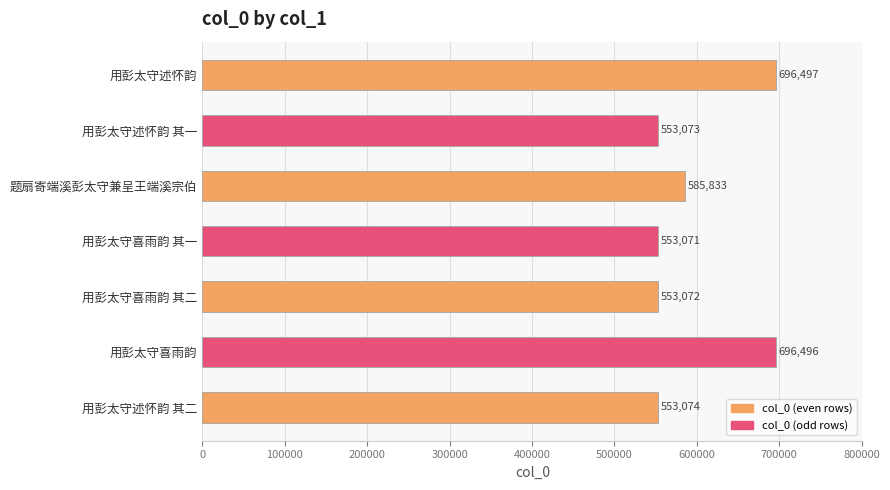

At which category does the chart reach its peak across all series?

用彭太守述怀韵